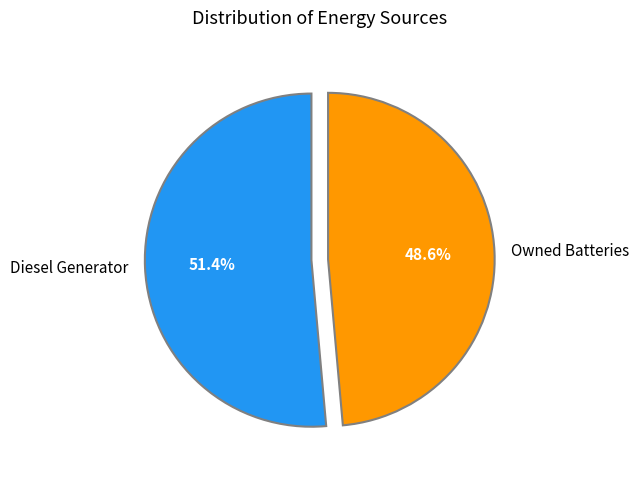

Which has a higher value, Diesel Generator or Owned Batteries?

Diesel Generator